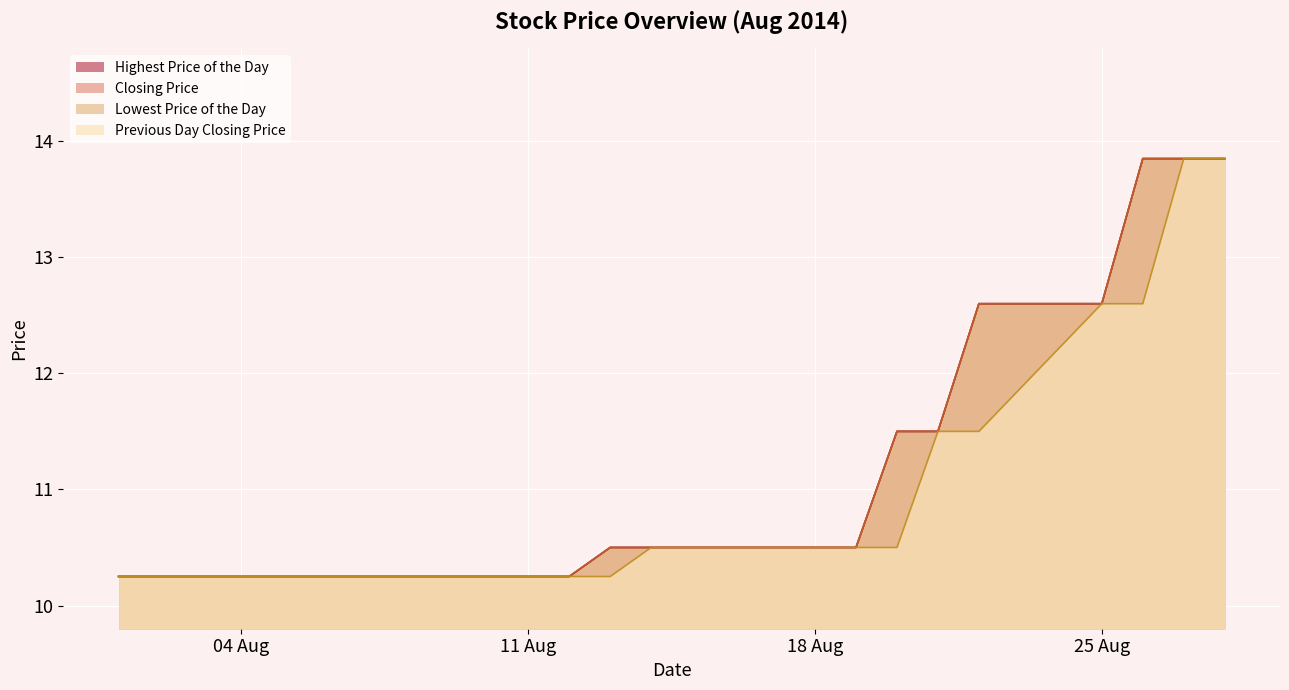

True or false: Previous Day Closing Price has more than 2 interior local peaks.

False